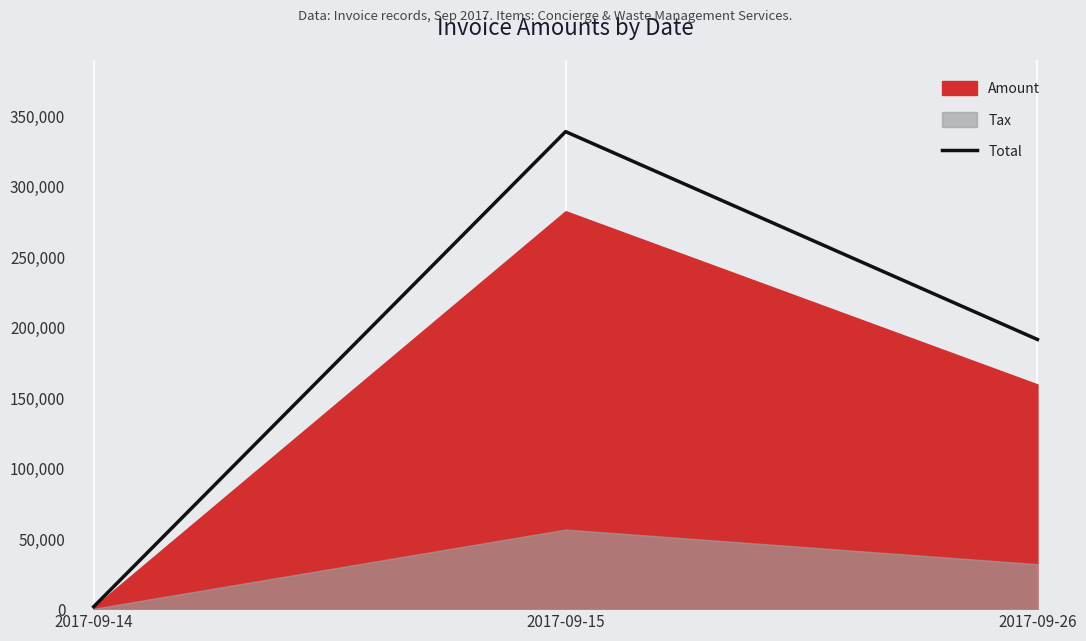

Read the value at 2017-09-14.

1737.6